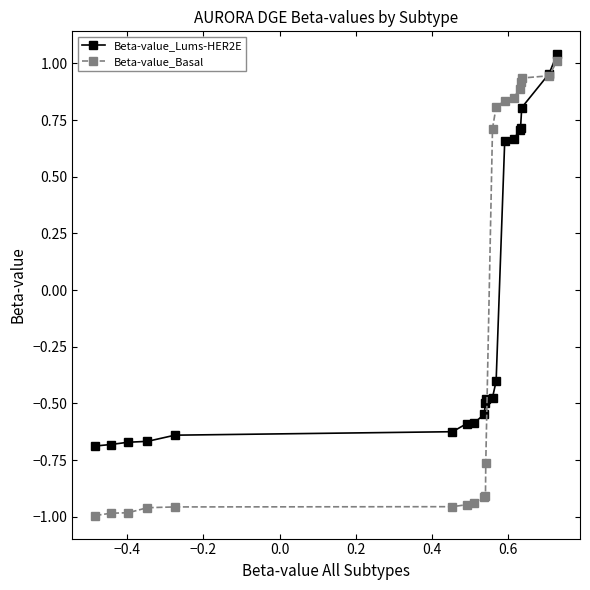

Which series has the largest range (max minus min)?

Beta-value_Basal